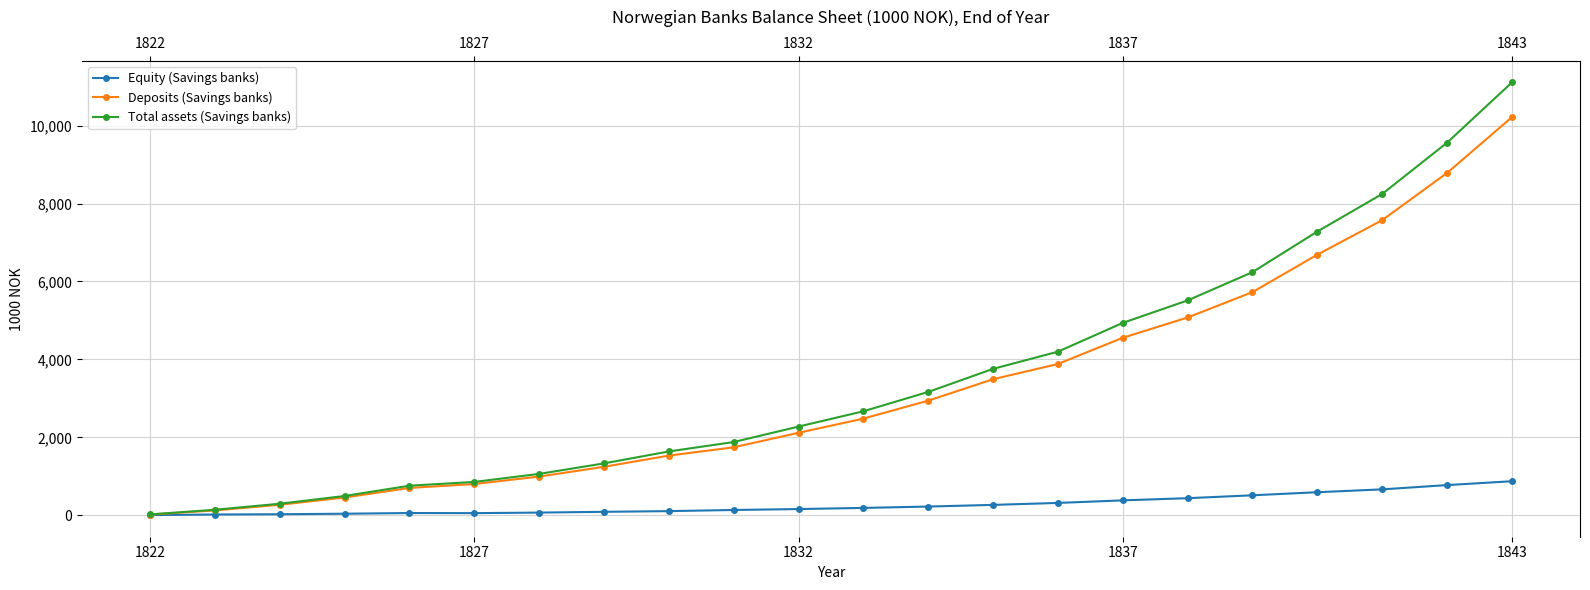

What is the sum of all Deposits (Savings banks) values?

71405